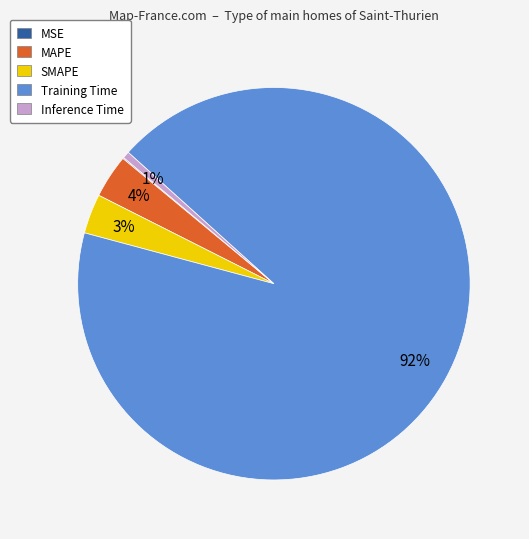

Which slice is the largest?

Training Time